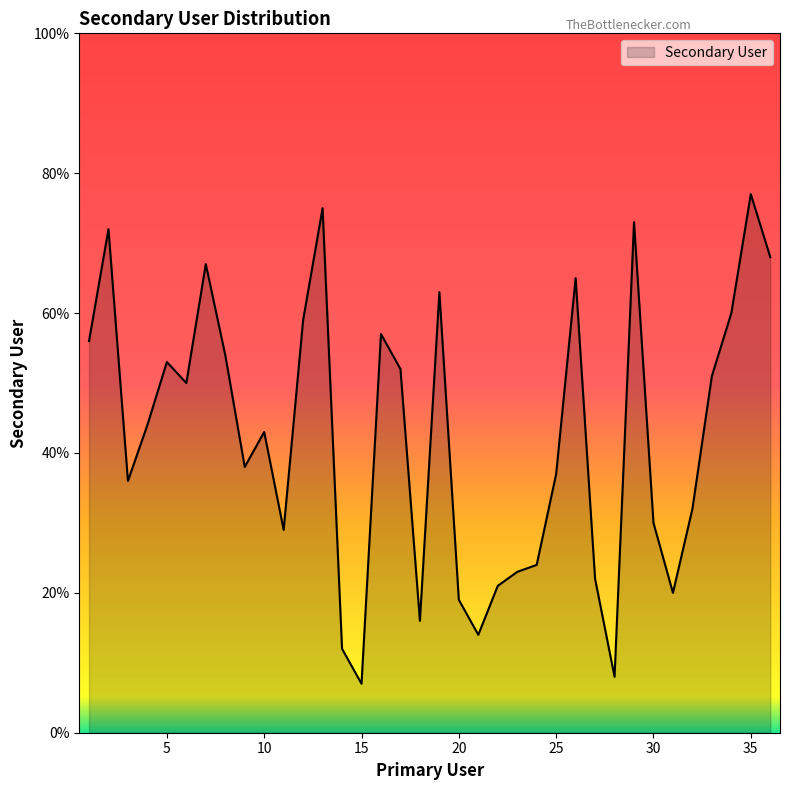

Does the chart display data point markers on the line(s)?

No